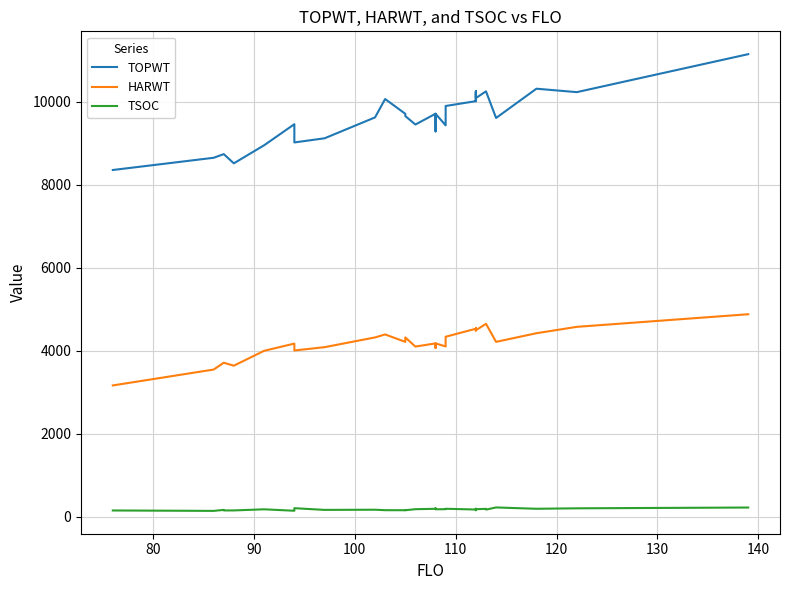

What is the value of the HARWT point at the 18th from the left?

4177